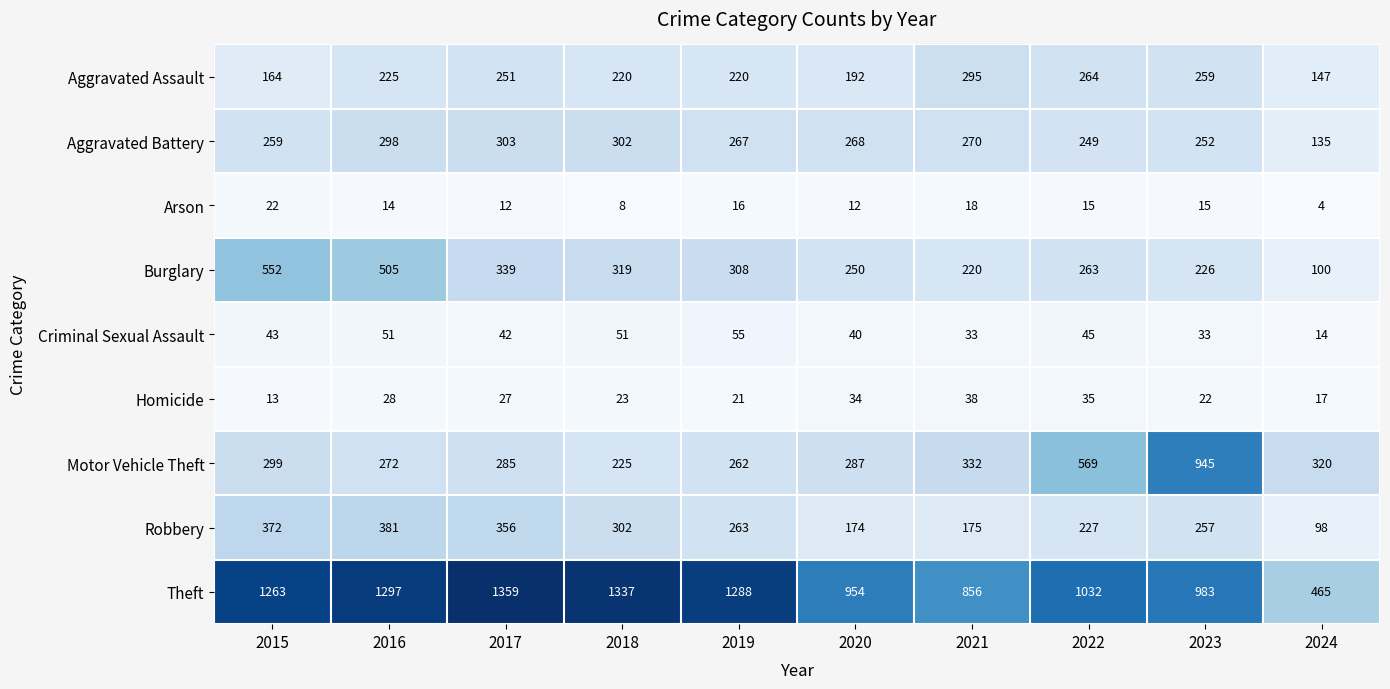

List the series in order of their peak value, highest first.

Theft, Motor Vehicle Theft, Burglary, Robbery, Aggravated Battery, Aggravated Assault, Criminal Sexual Assault, Homicide, Arson